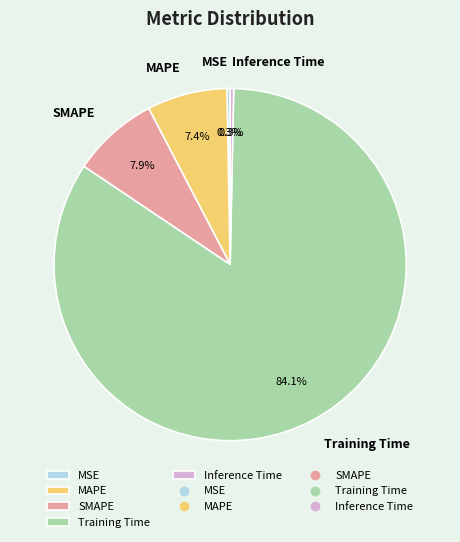

How many segments does this pie chart have?

5